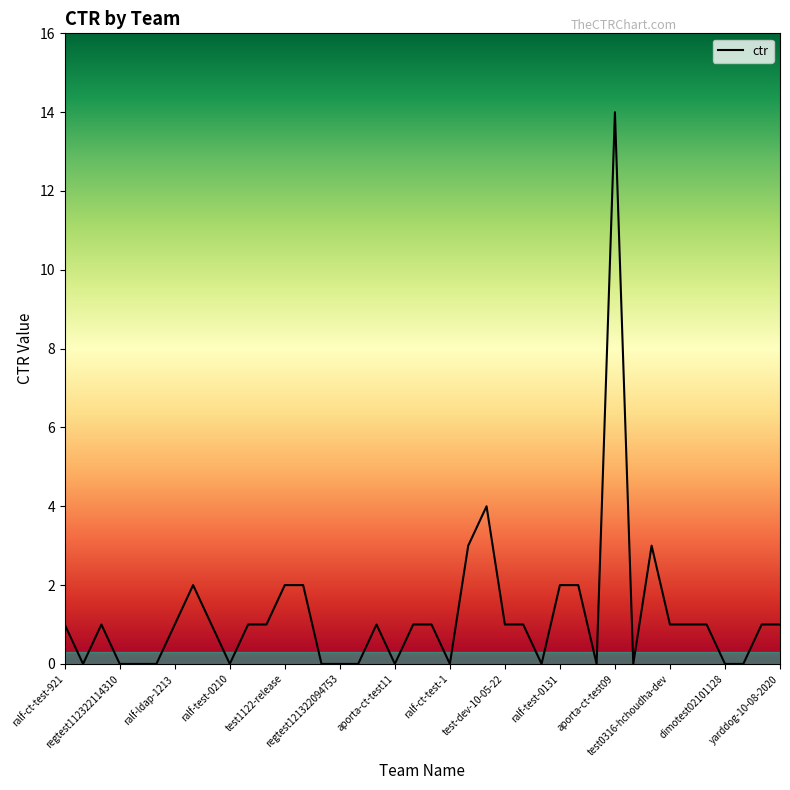

True or false: the data shows 1 at regtest121422044020.

True